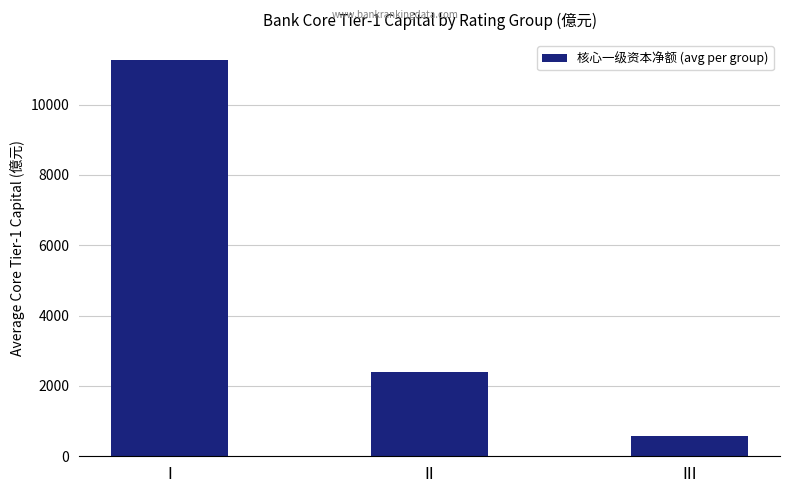

List the labels in order of value, smallest first.

III, II, I